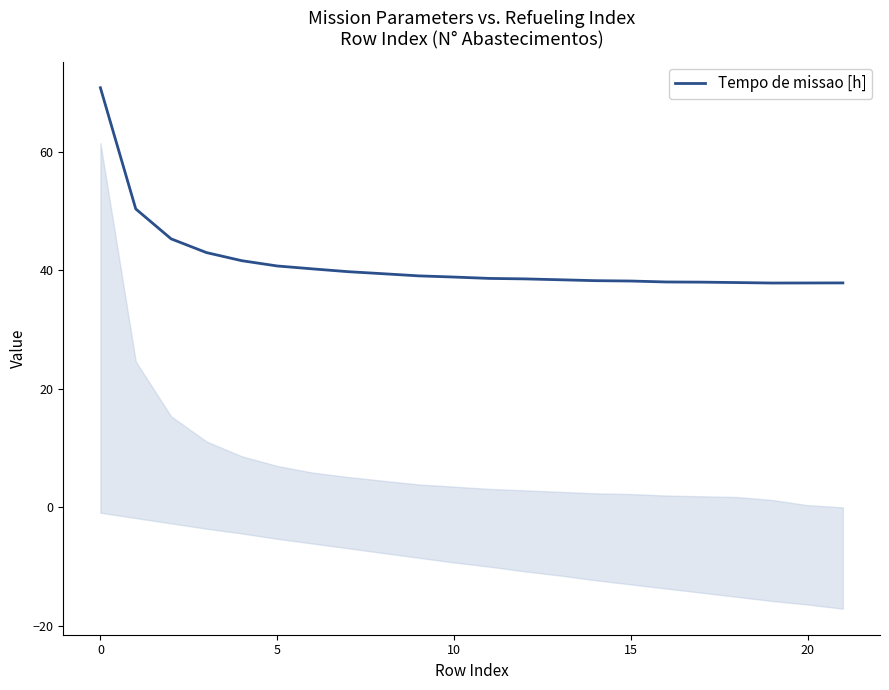

What is the minimum value shown in the chart?

37.9